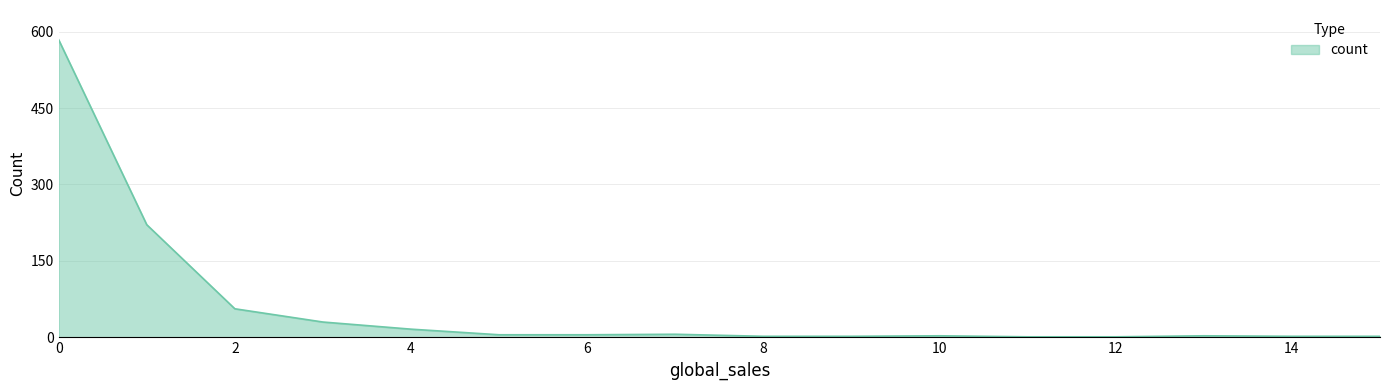

Which label corresponds to the smallest value in the chart?

11